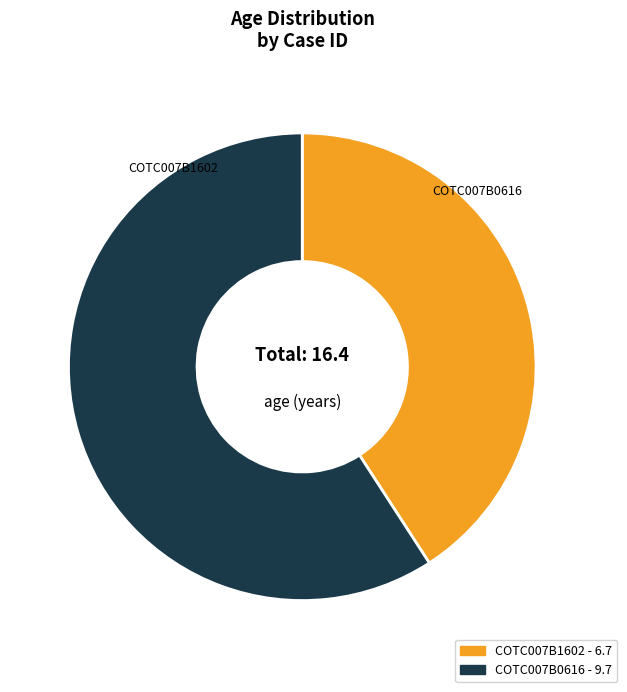

What is the largest slice in the pie chart?

COTC007B0616